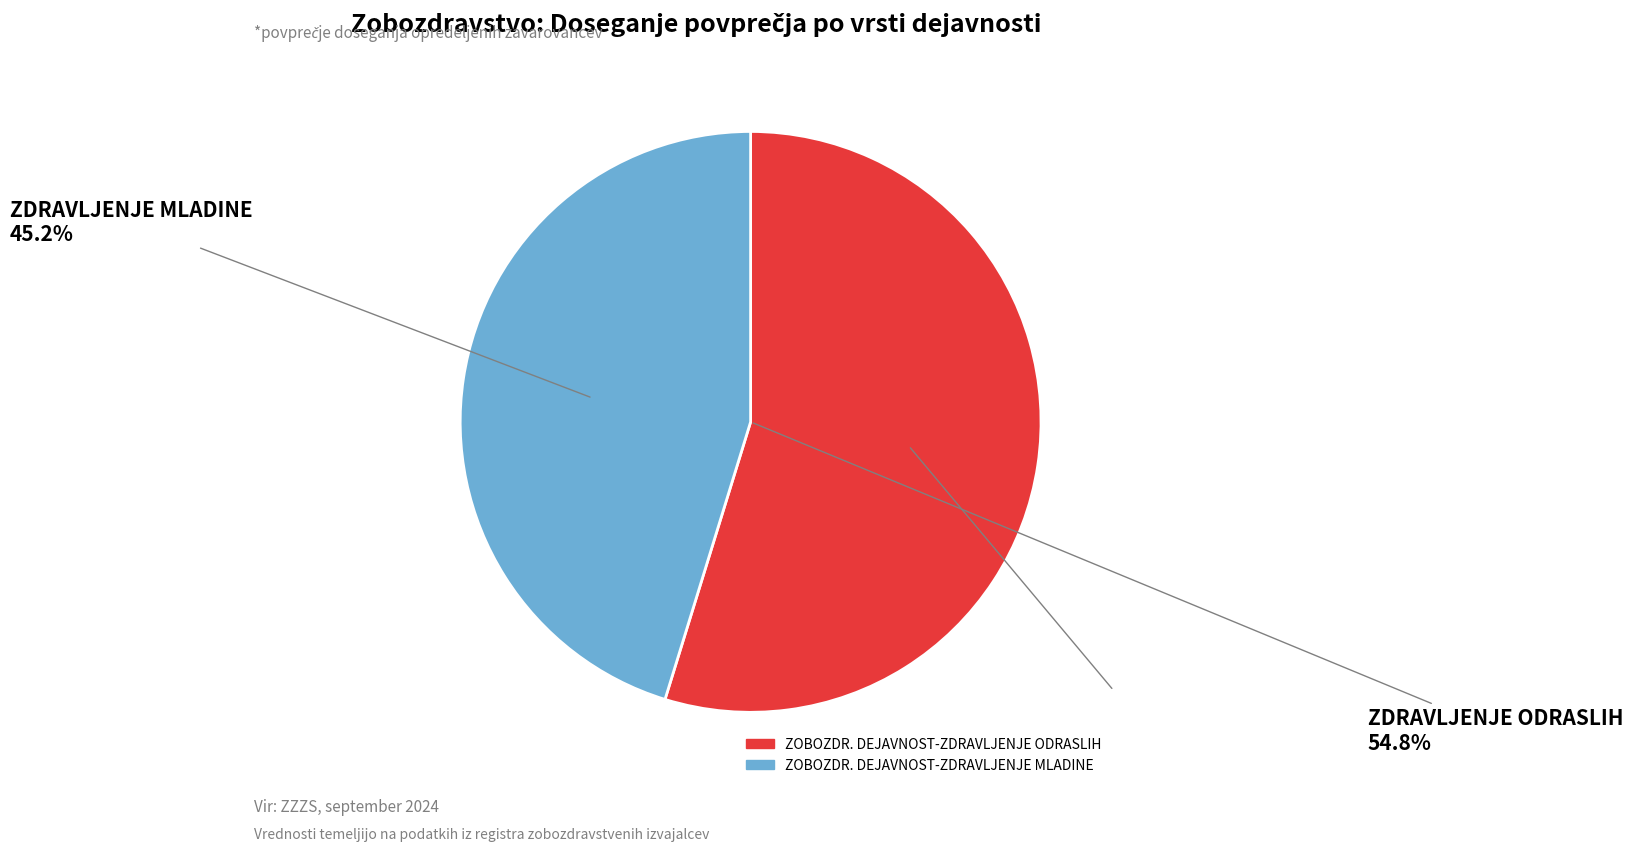

Does ZOBOZDR. DEJAVNOST-ZDRAVLJENJE MLADINE account for over 50% of the chart?

No